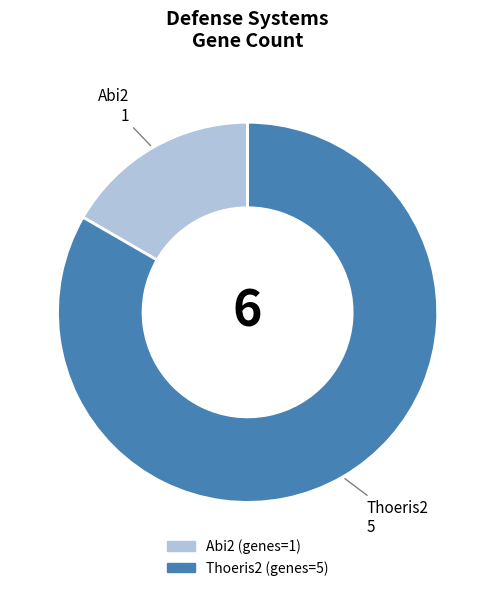

What is the ratio of the value at Abi2 to the value at Thoeris2?

0.2